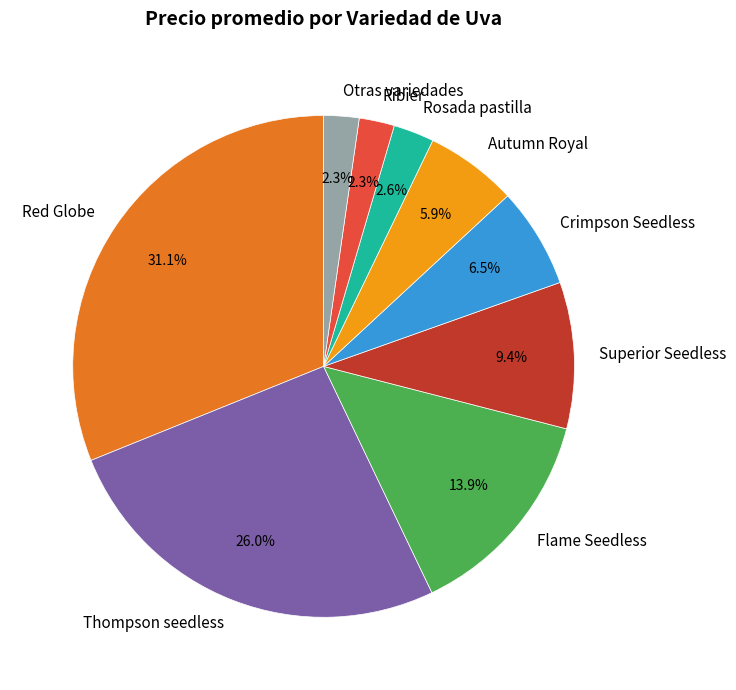

Which category has the biggest portion of the pie?

Red Globe